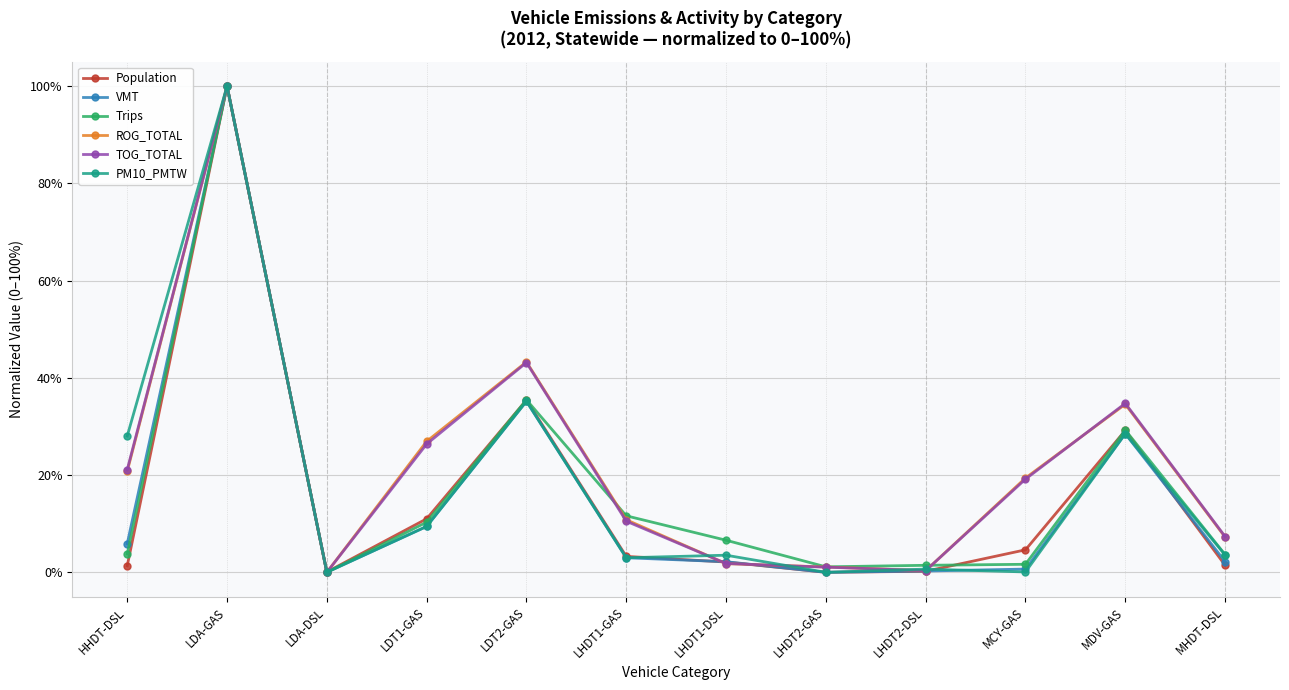

What is the average value of the TOG_TOTAL series?

22.1